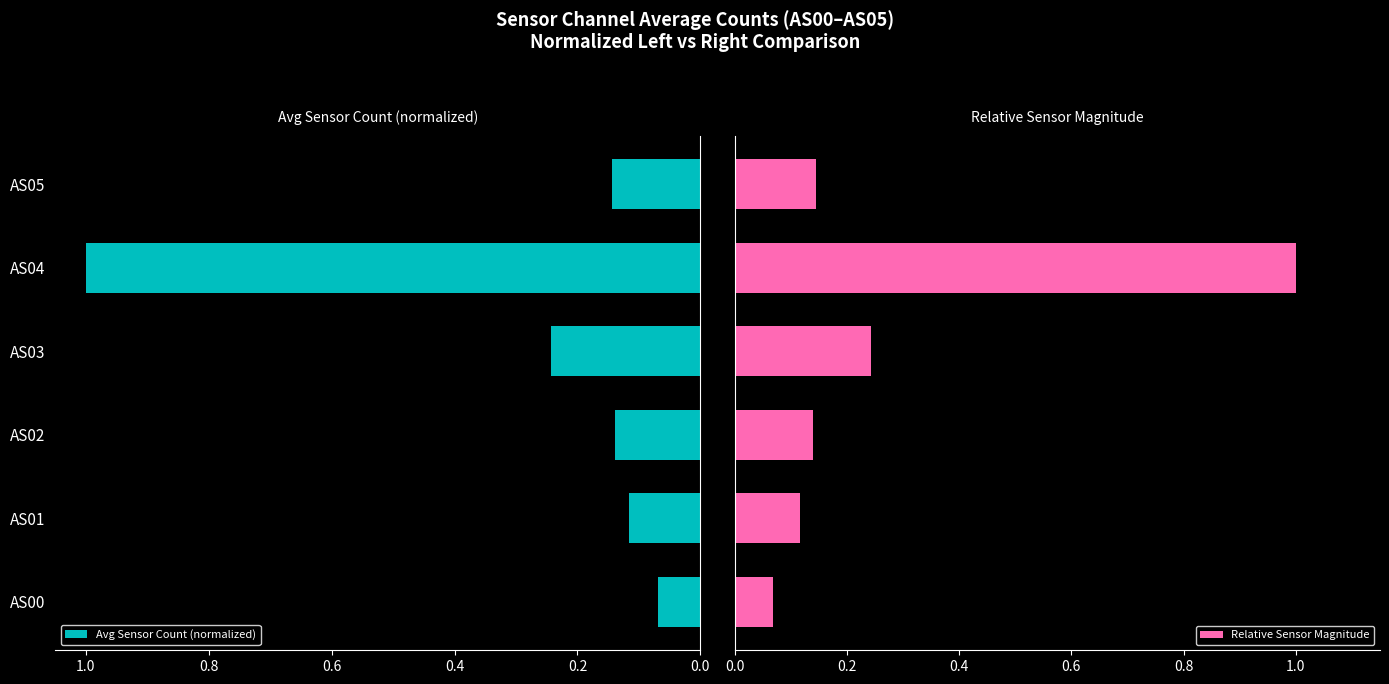

Is it true that Avg Sensor Count (normalized) equals 0.5 at AS04?

False